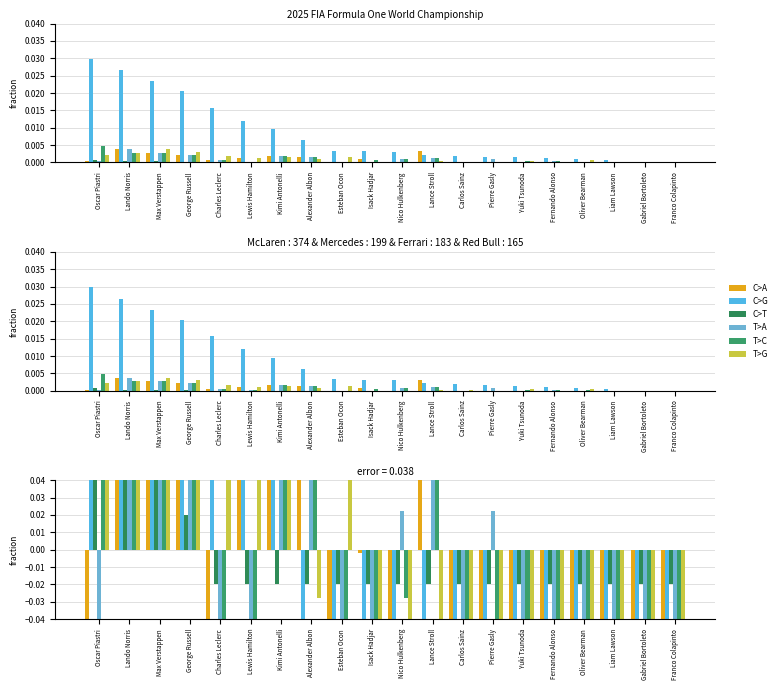

What is the greatest value displayed?

5.8